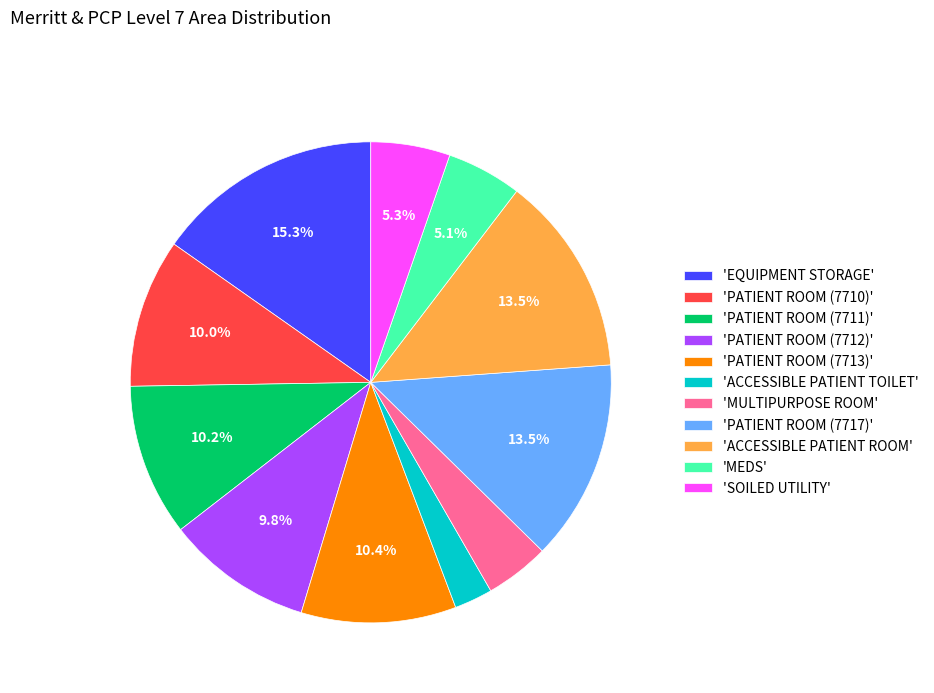

How many segments does this pie chart have?

11